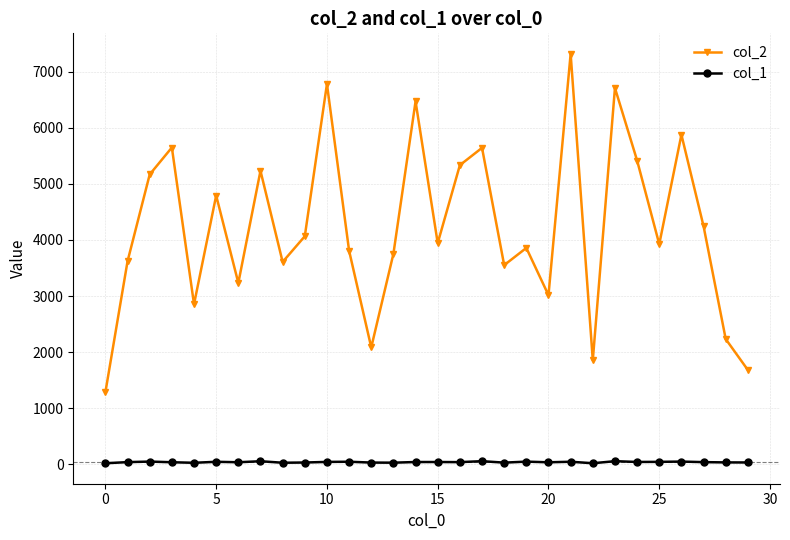

True or false: col_2 has more than 1 points higher than both neighbors.

True